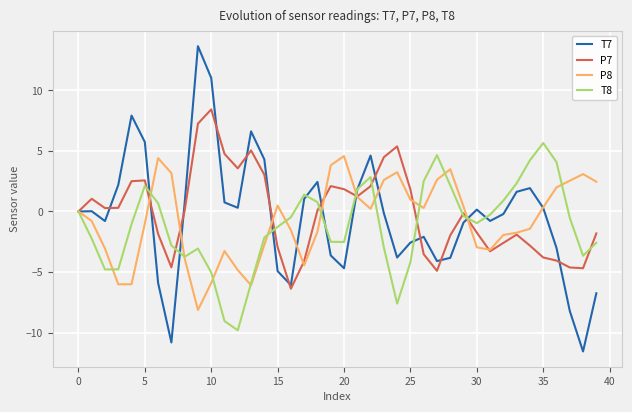

Count the number of categories in the chart.

40